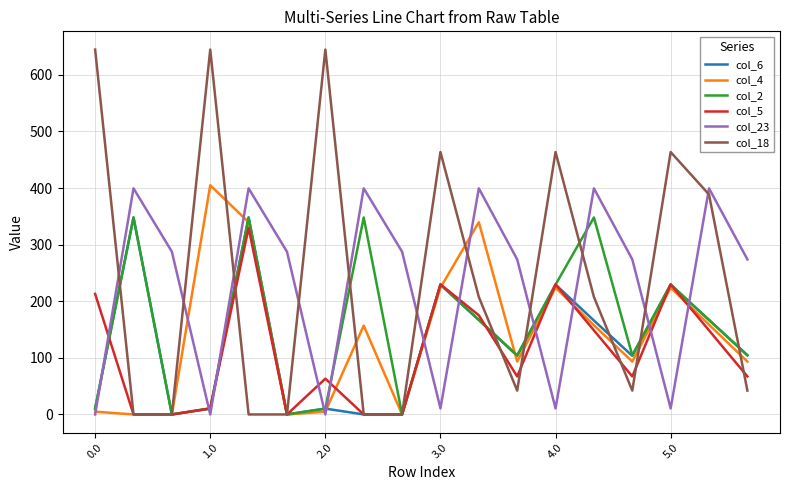

Which series has the widest spread of values?

col_18